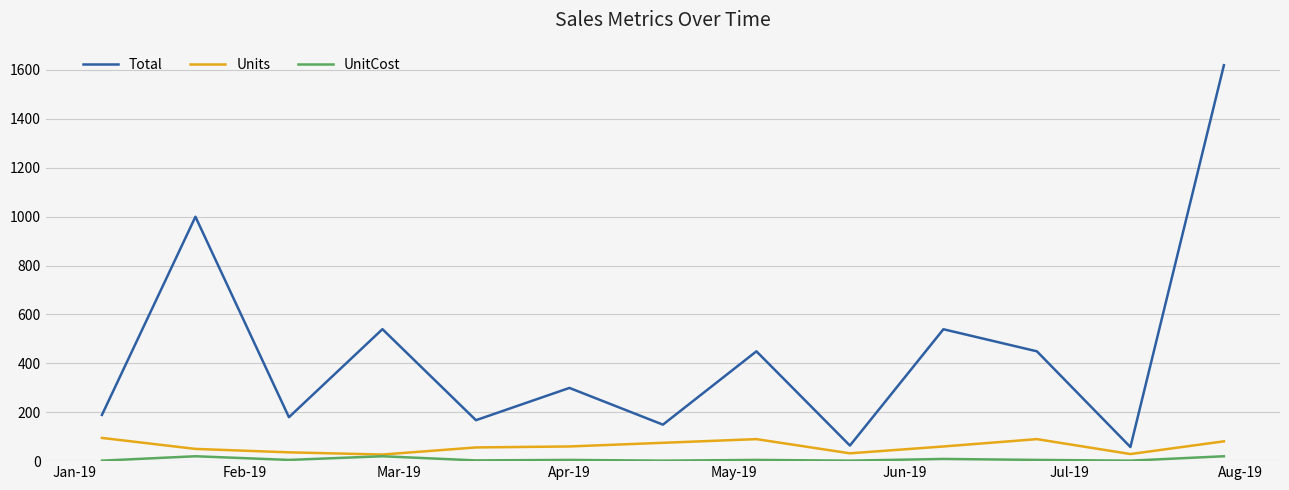

Which series has the largest total across all categories?

Total